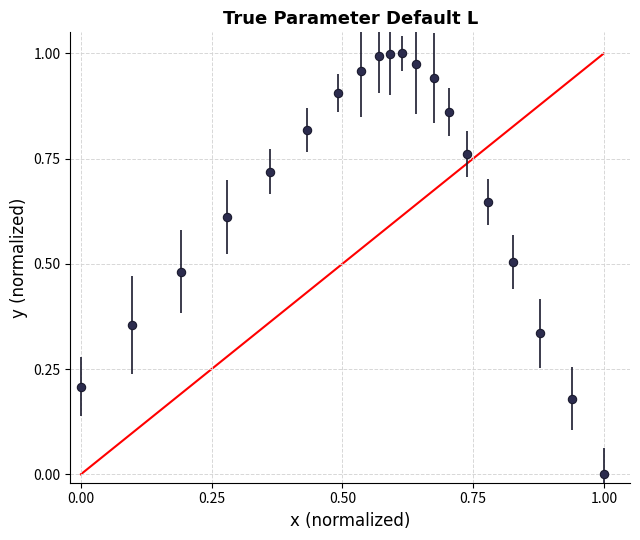

True or false: the data has more than 0 interior local peaks.

True